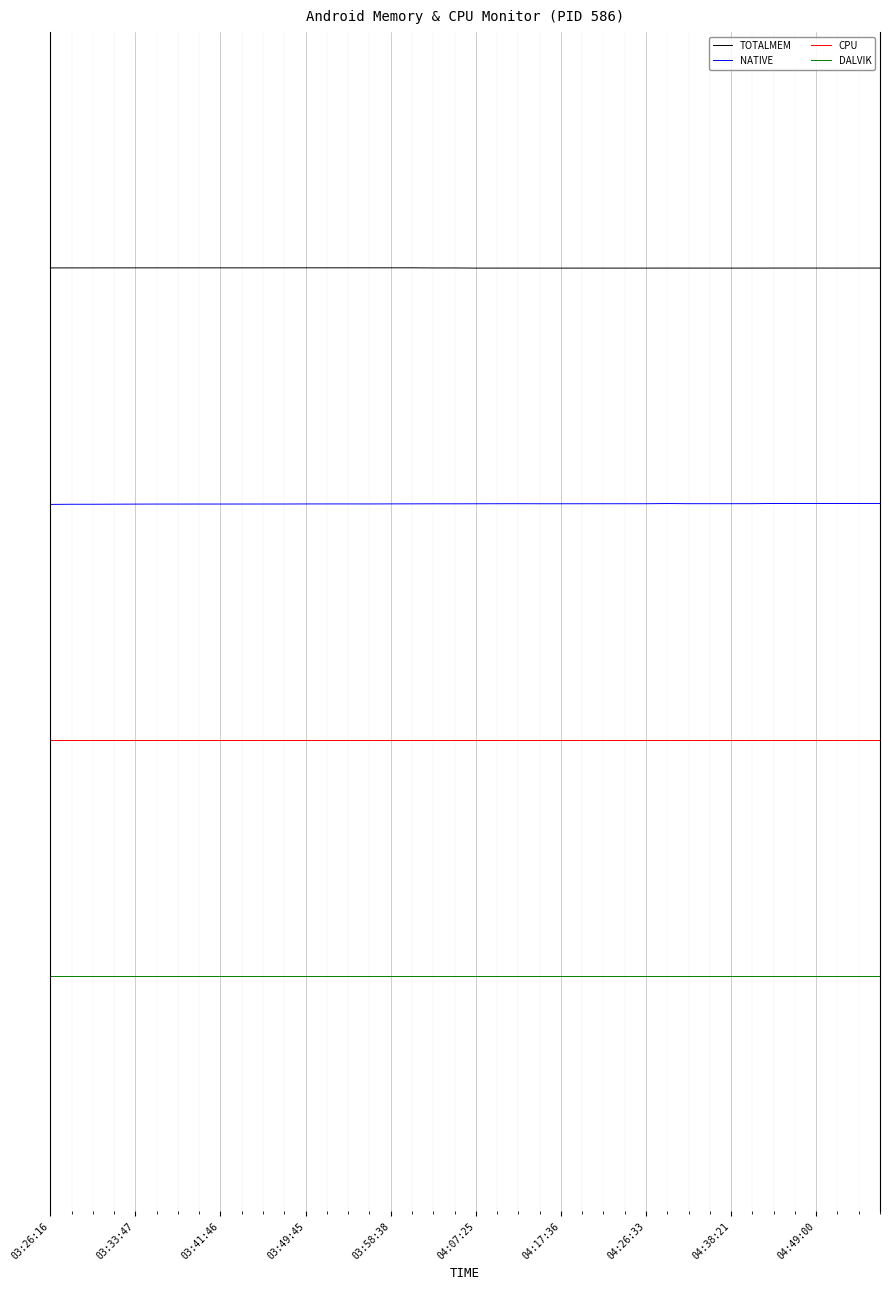

At which label does DALVIK reach its peak?

03:26:16